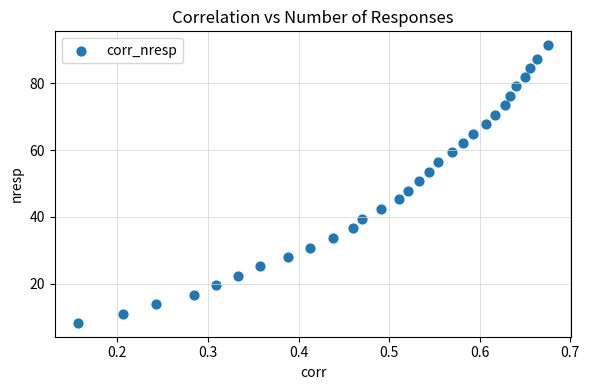

What is the range of X values (max minus min)?

0.5